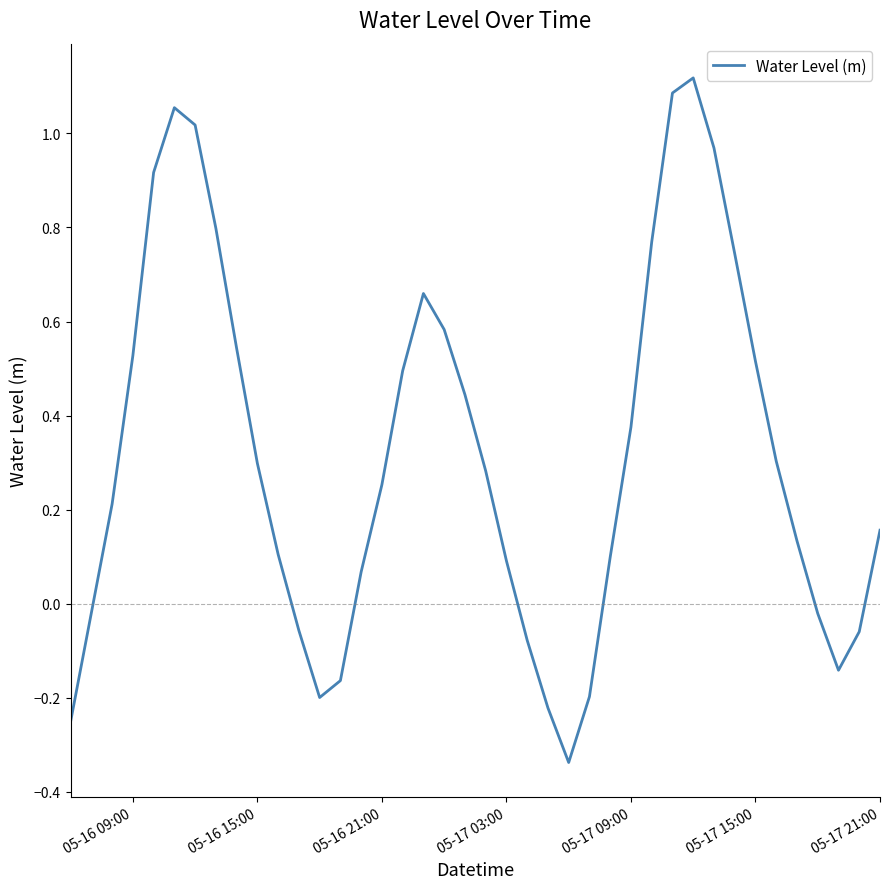

What is the difference between the maximum and minimum values?

1.5